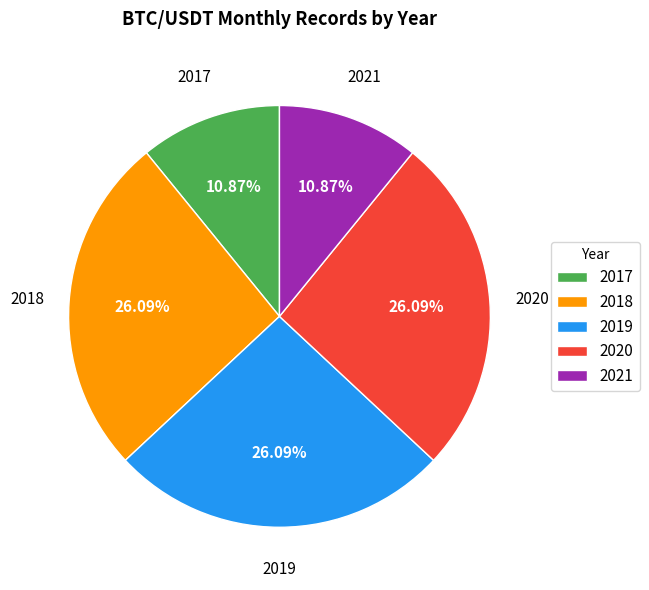

Which has a higher value, 2020 or 2021?

2020